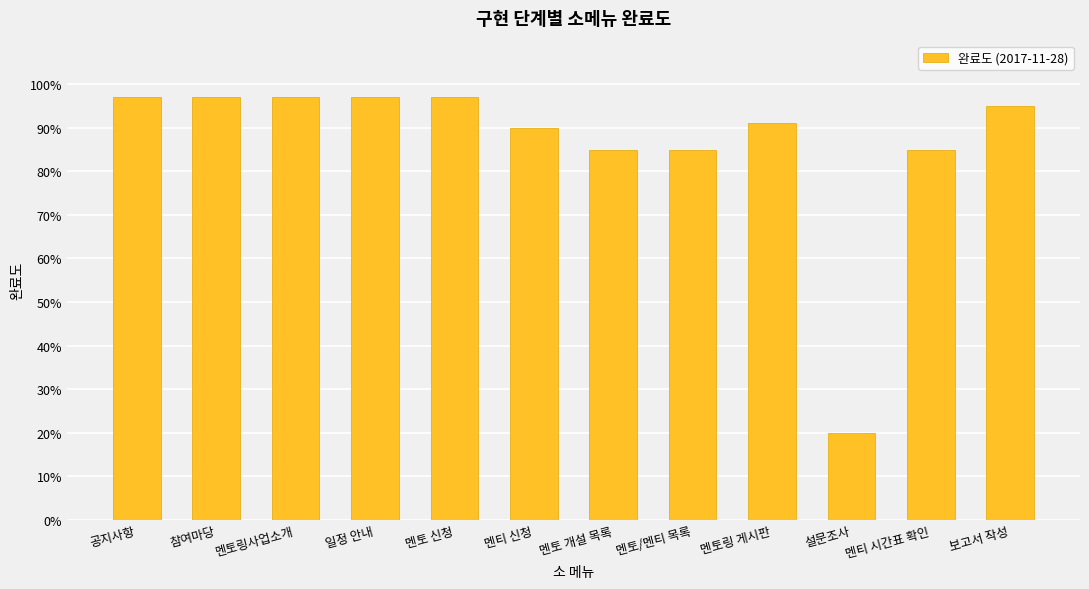

What is the difference between the second highest and minimum values?

0.8